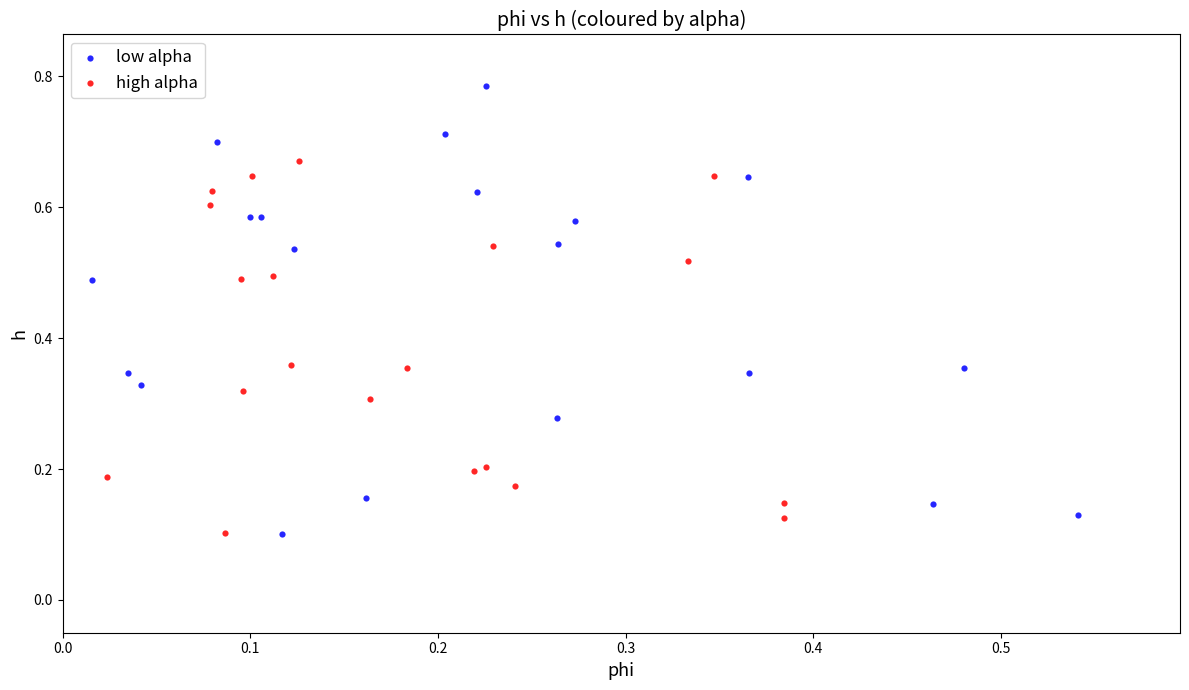

Which series reaches the maximum Y coordinate?

low alpha